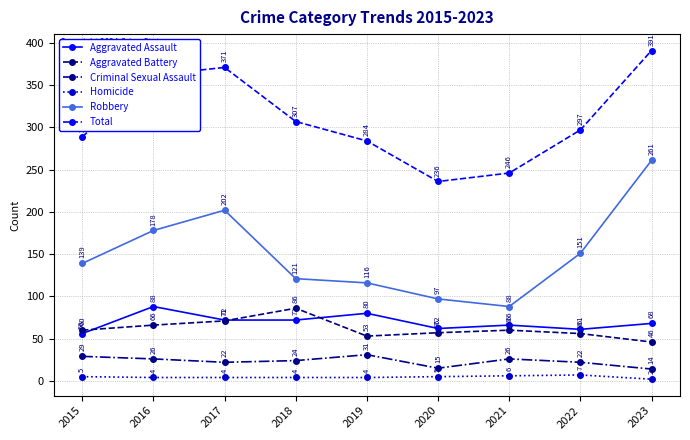

True or false: Criminal Sexual Assault and Total cross at least once.

False